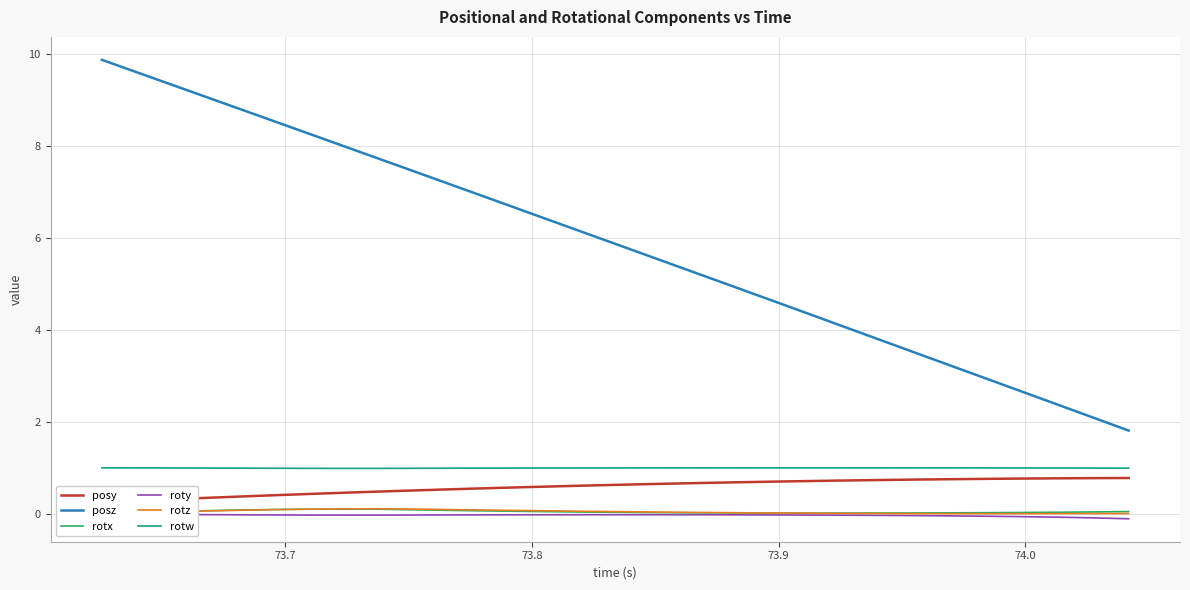

What is the difference between the maximum and minimum values in the posz series?

8.1